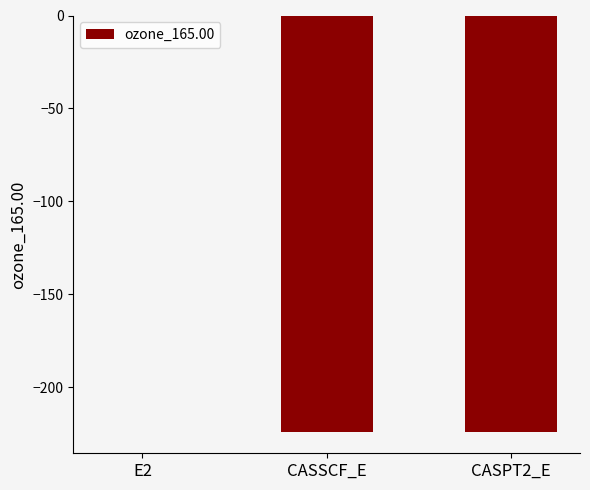

Which category has the highest value across all series?

E2